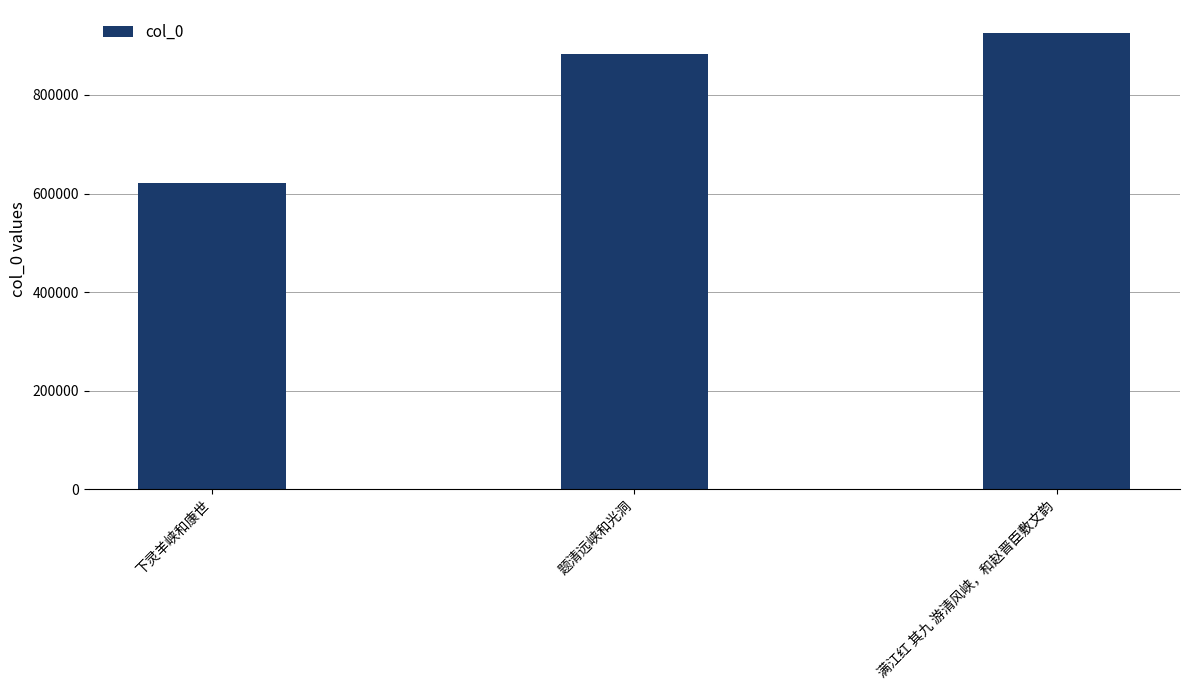

Reading left to right, what are all the values shown in this chart?

620797	883480	926093